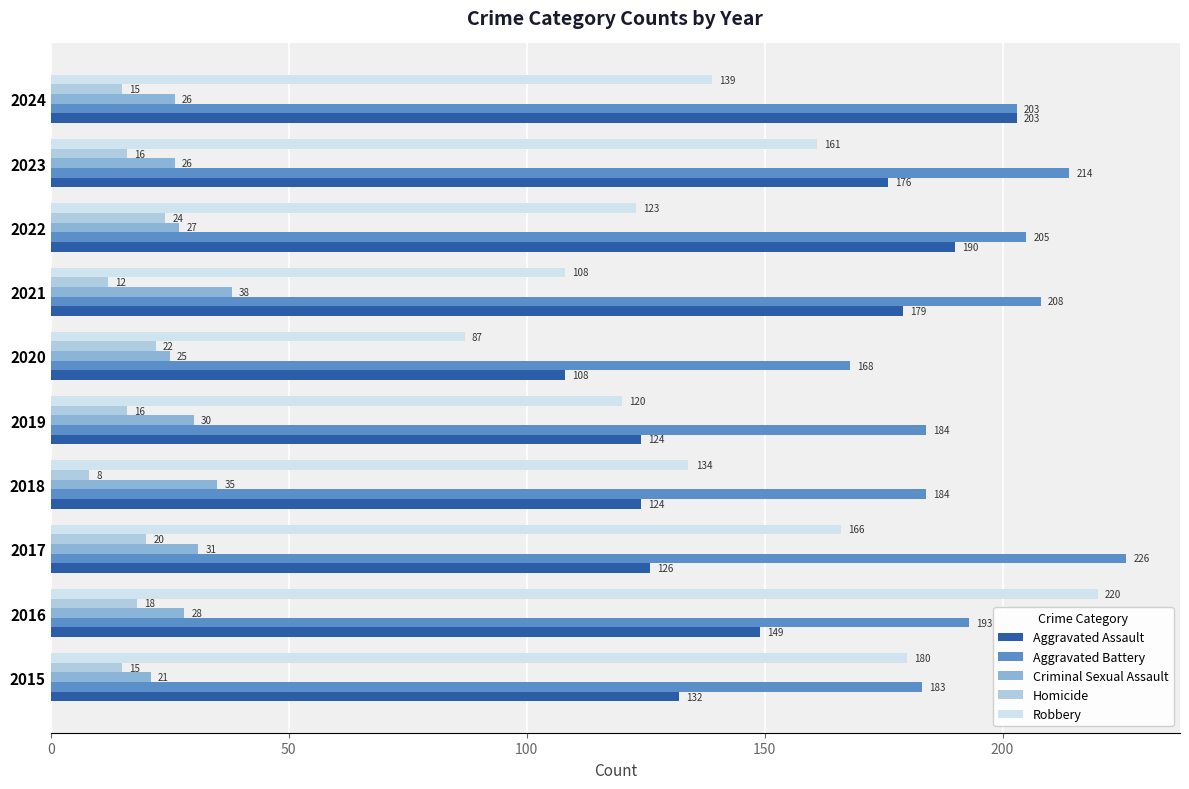

Is it true that Robbery equals 173 at 2019?

False